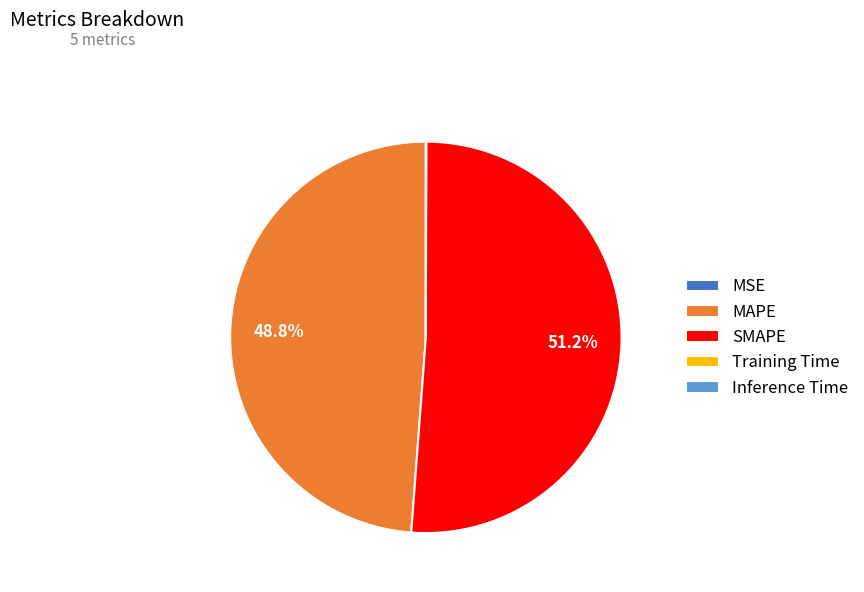

To the nearest percent, what is the average slice percentage?

20%